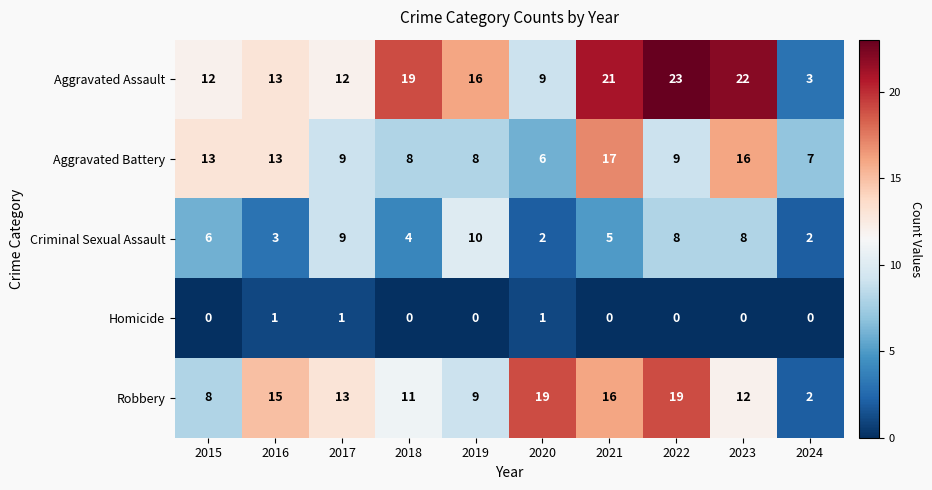

Between 2021 and 2024, which series saw the biggest shift?

Aggravated Assault